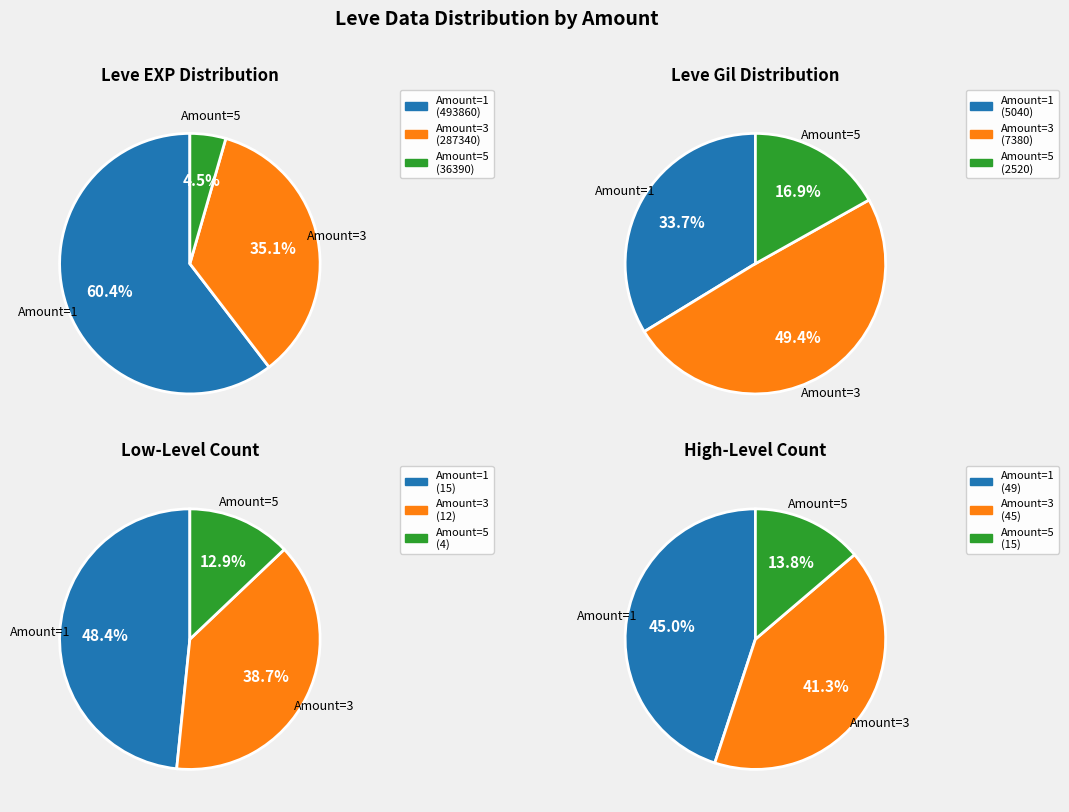

What is the majority slice?

3